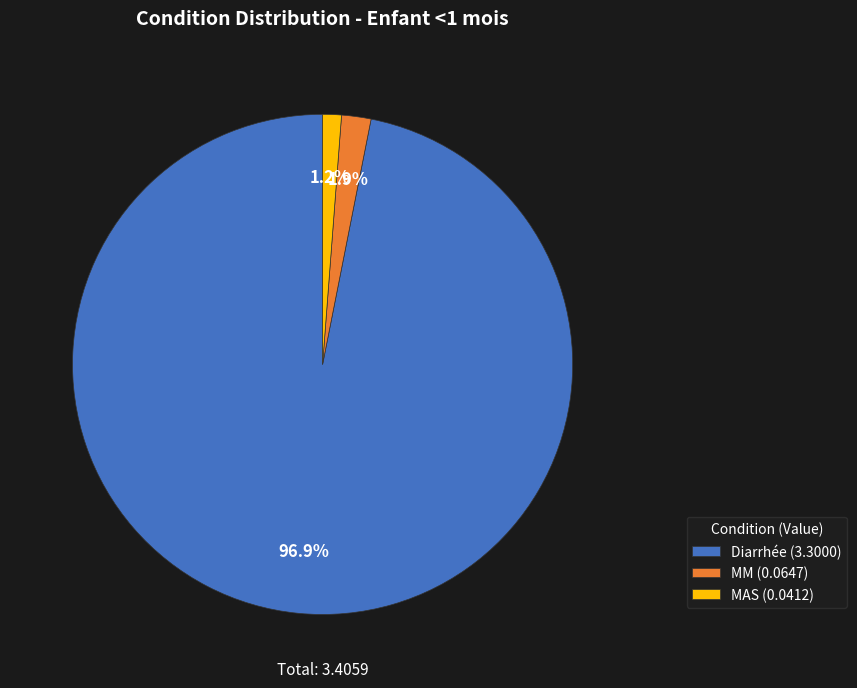

What percentage do Diarrhée and MAS together represent?

98.1%